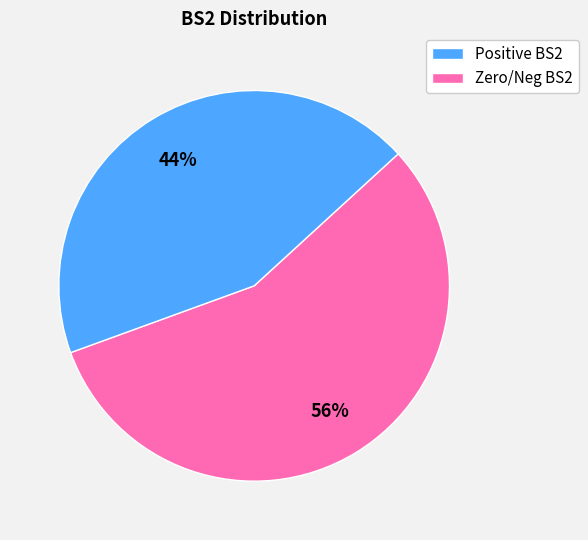

Is there a majority slice in this chart?

Yes